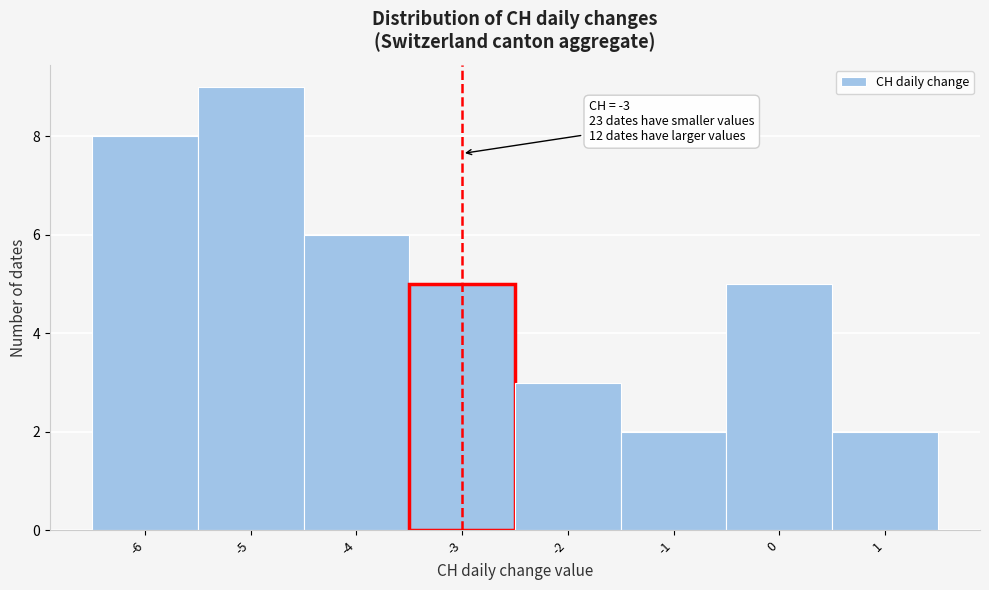

Over which range of the x-axis is the bar tallest?

-5.5 to -4.5